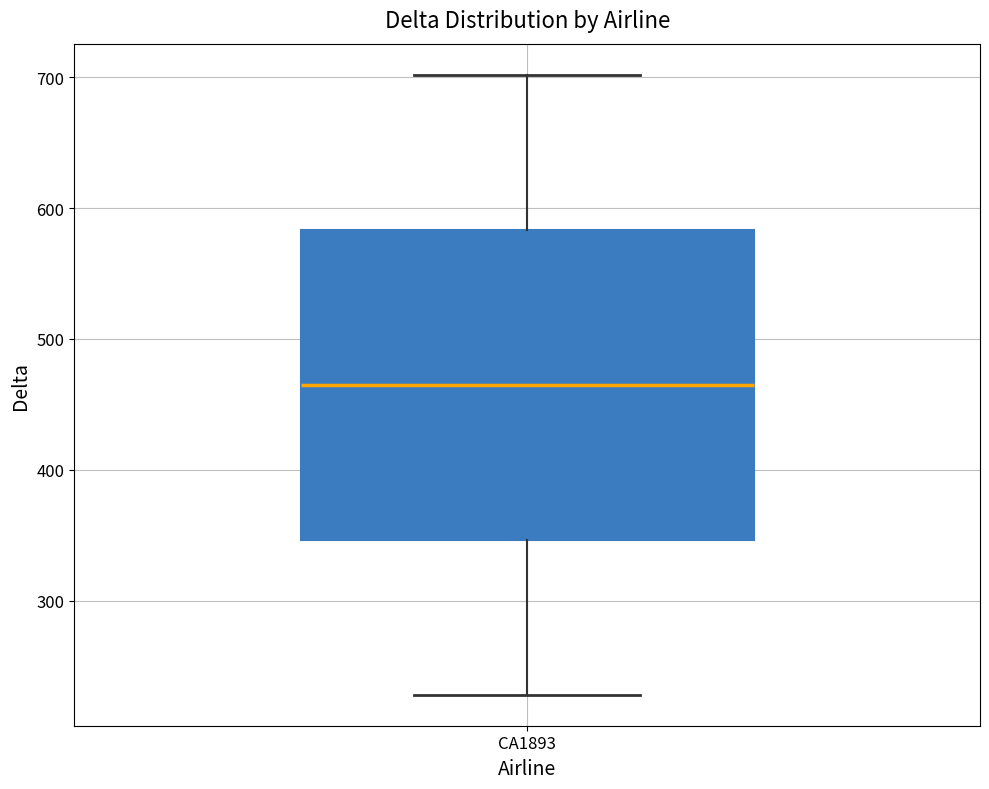

Where does the upper whisker of the box for CA1893 end on the y-axis? The values are not printed on the chart, so give them approximately, as read against the axis.

700